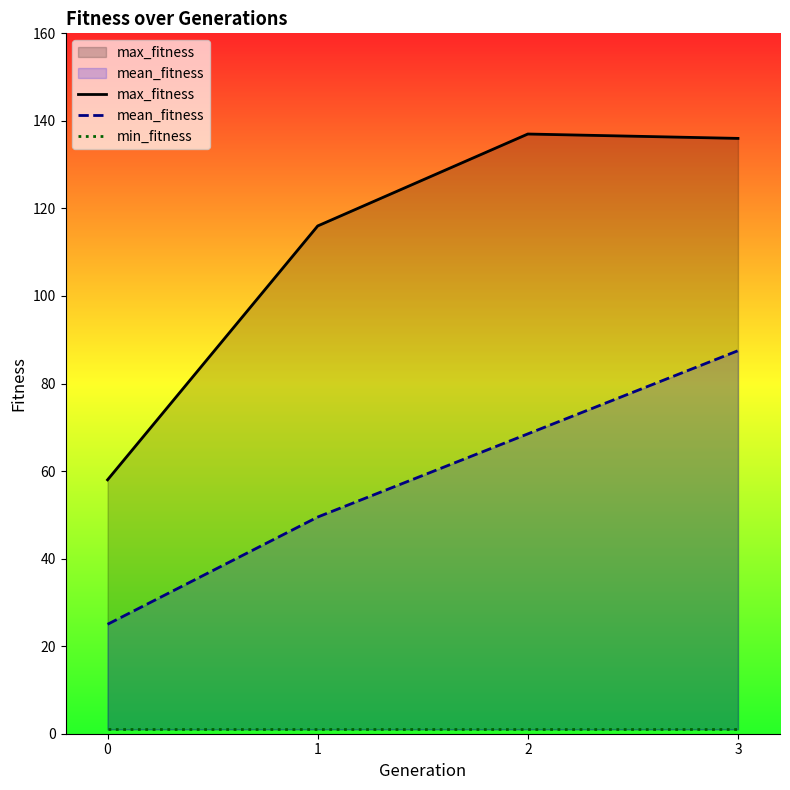

The max_fitness series shows 84.6 at 3. True or false?

False